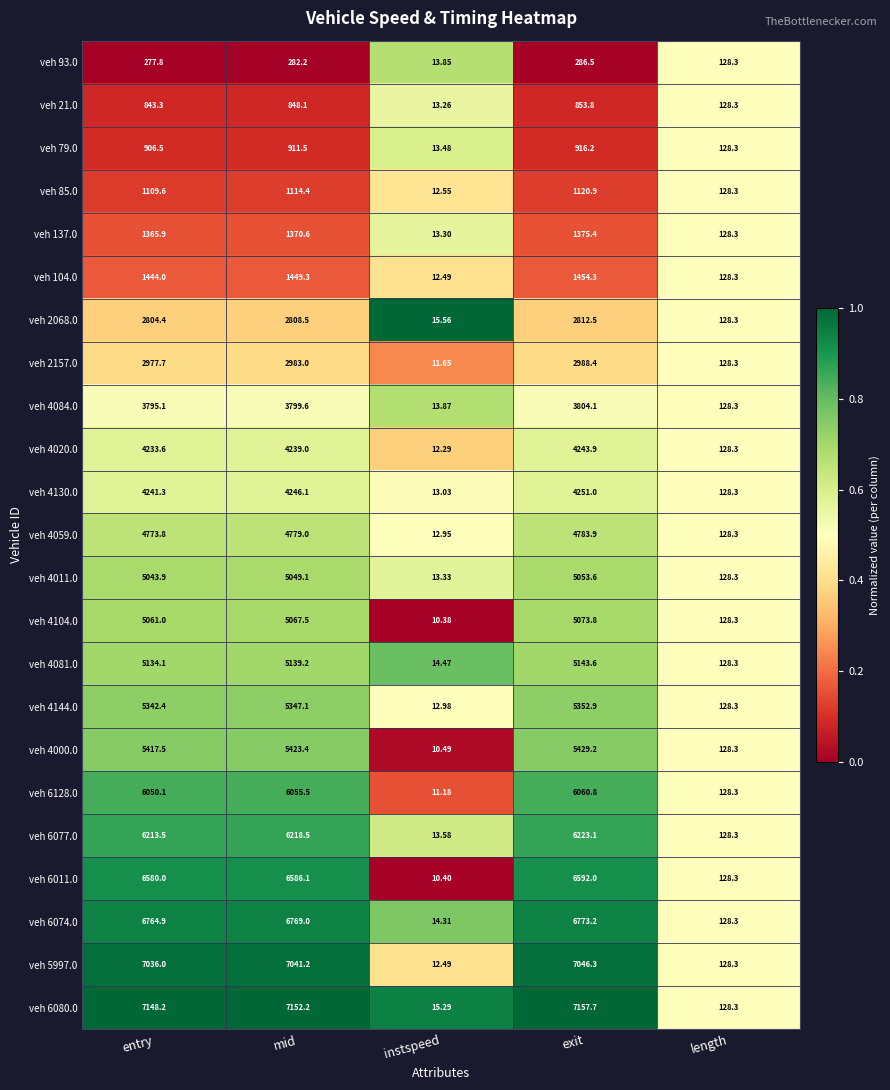

At which category is the sum across all series the highest?

exit